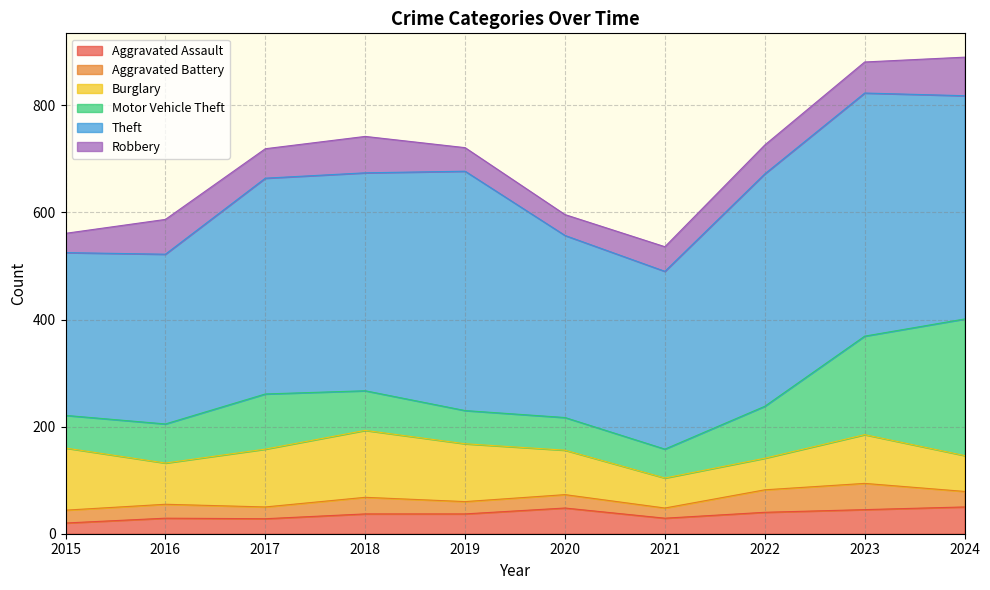

Is it true that Motor Vehicle Theft equals 107 at 2015?

False